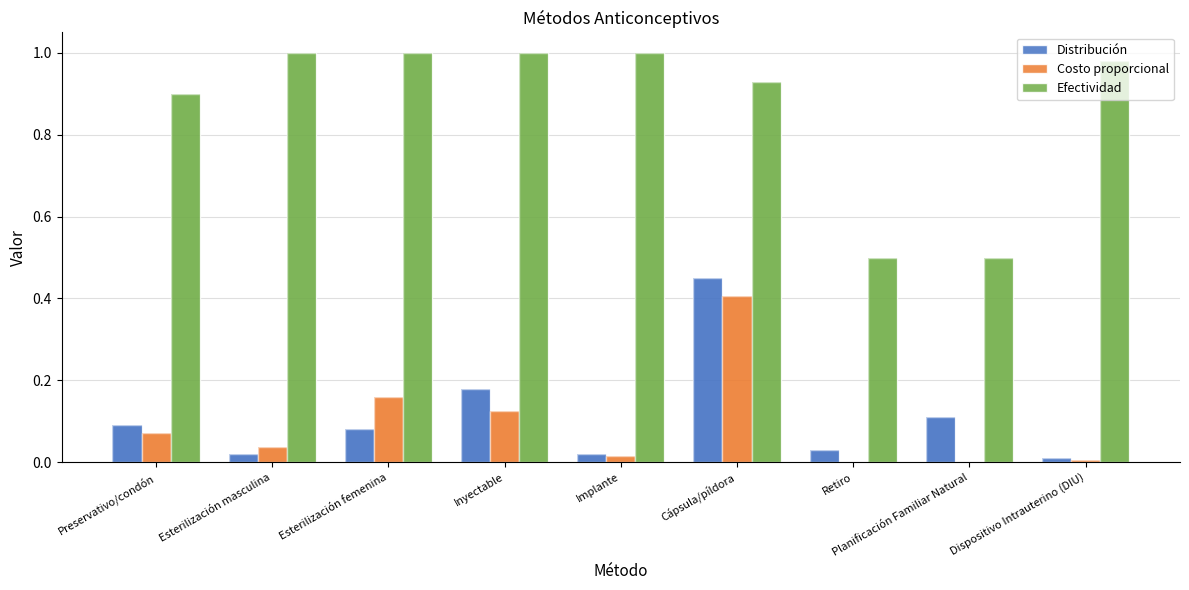

The value of Efectividad at Implante is 1.0. True or false?

True